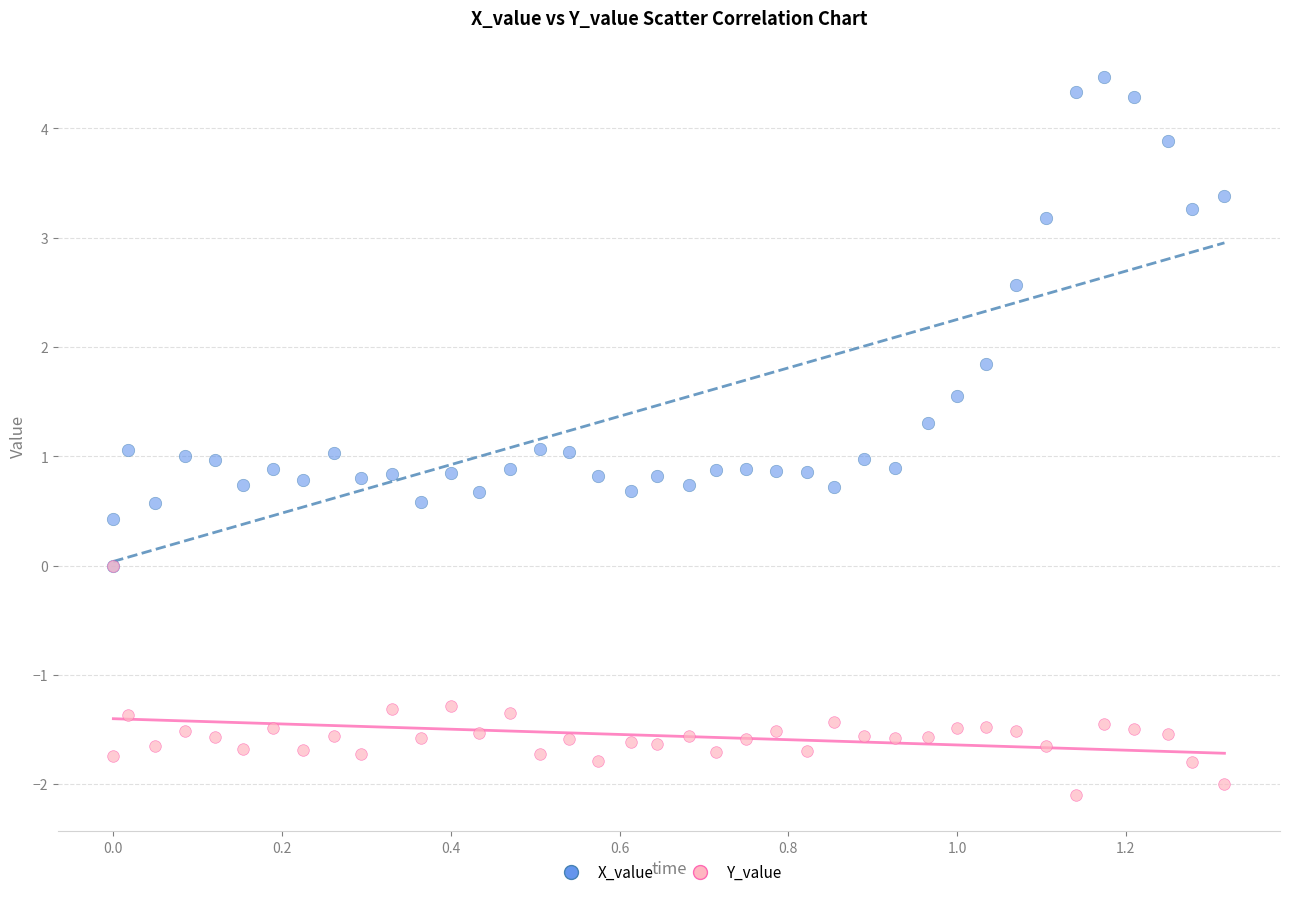

In the X_value series, what Y value is closest to 2?

1.8